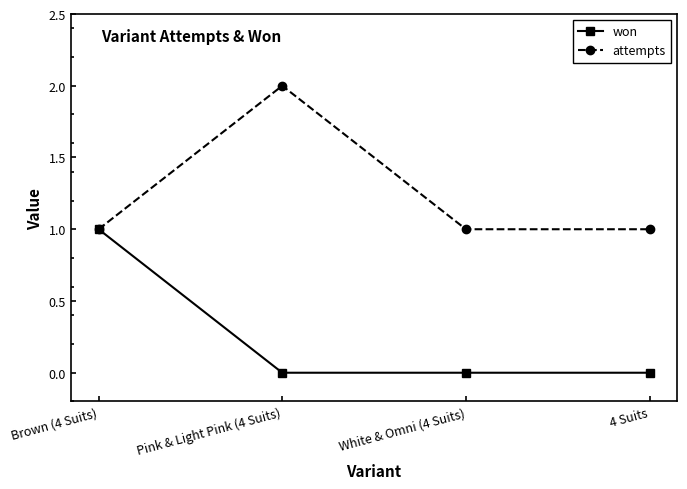

What is the label of the 1st point from the right?

4 Suits